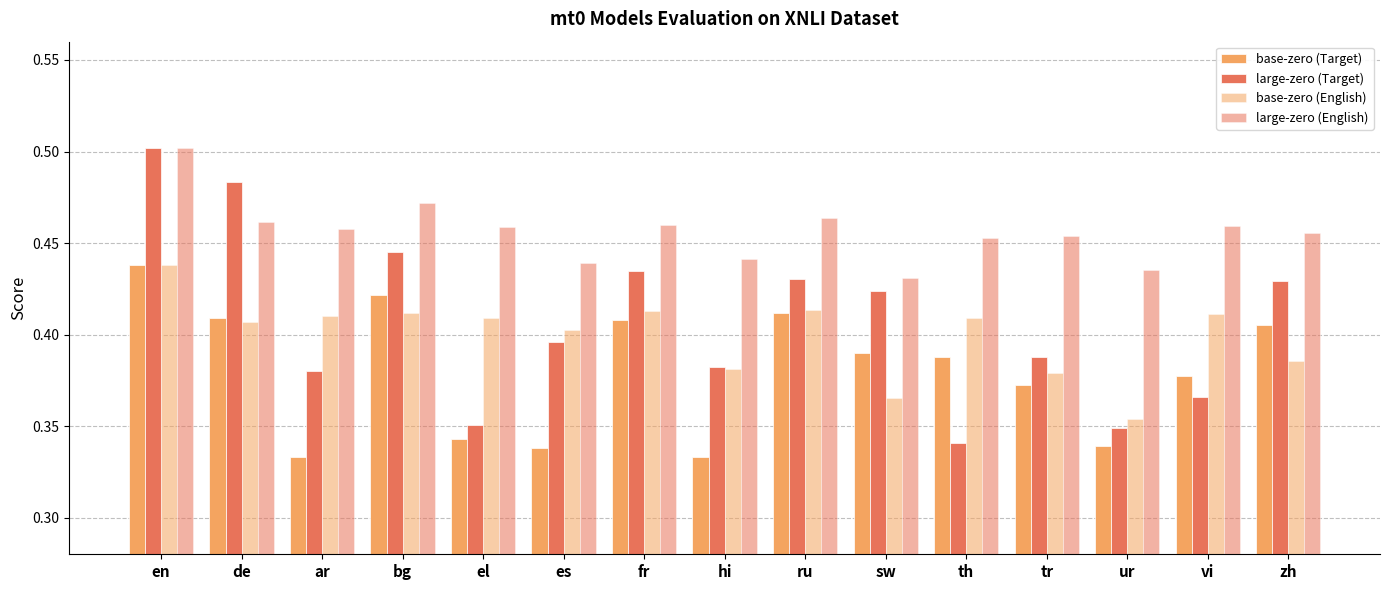

How many groups of bars are there?

15